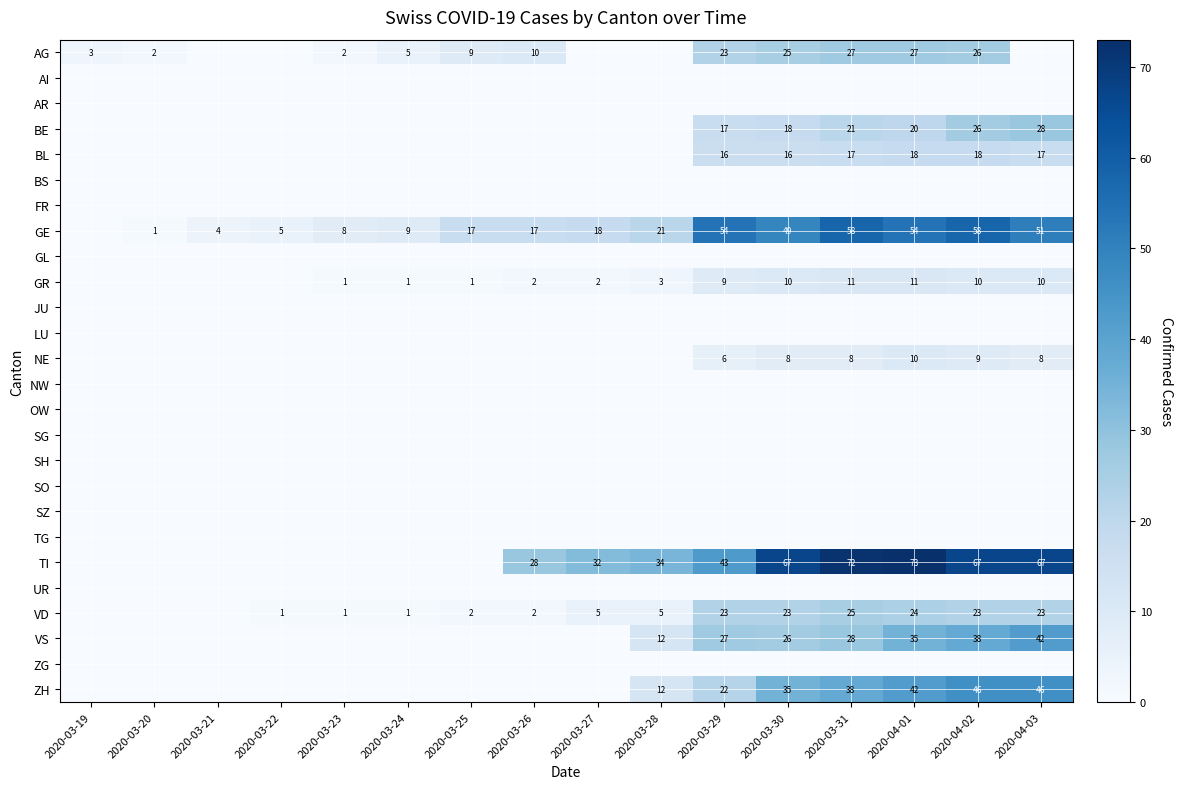

What is the sum of the AG values at 2020-03-26 and 2020-04-02?

36